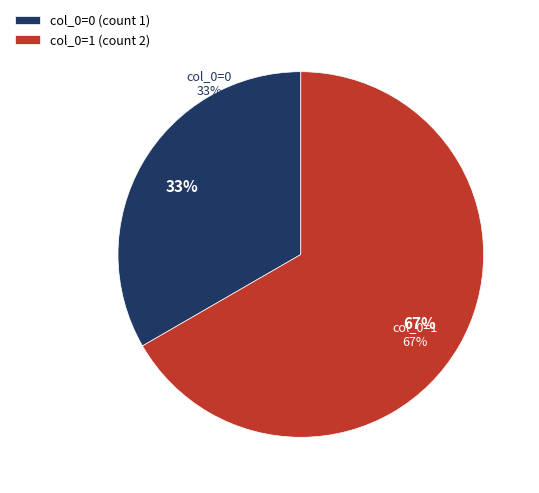

Is the sum of col_0=1 (count 2) and col_0=0 (count 1) greater than half?

Yes